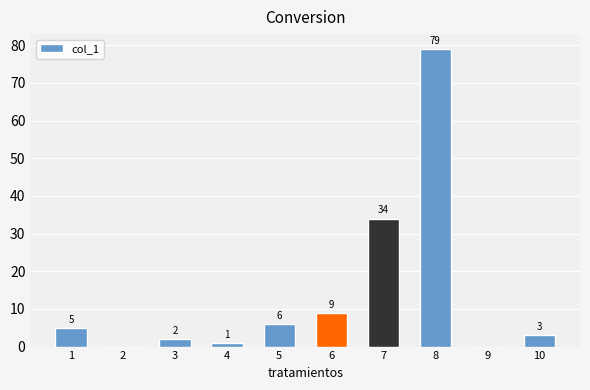

True or false: the data shows 61 at 7.

False